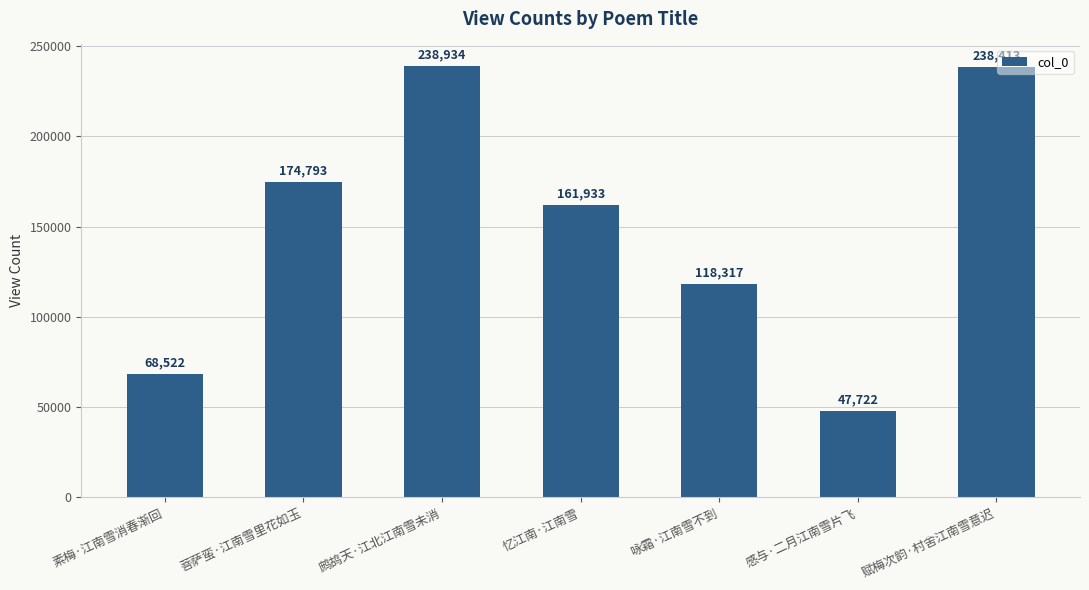

True or false: the data shows 68522 at 素梅·江南雪消春渐回.

True